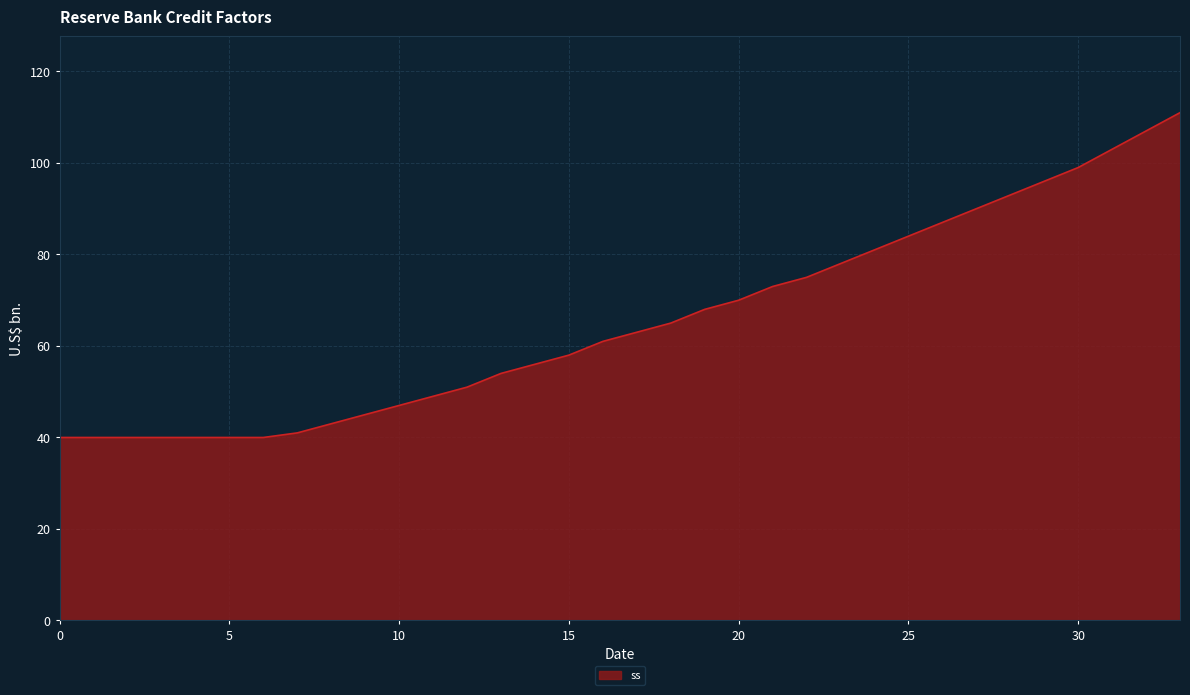

What is the difference between the maximum and minimum values?

71